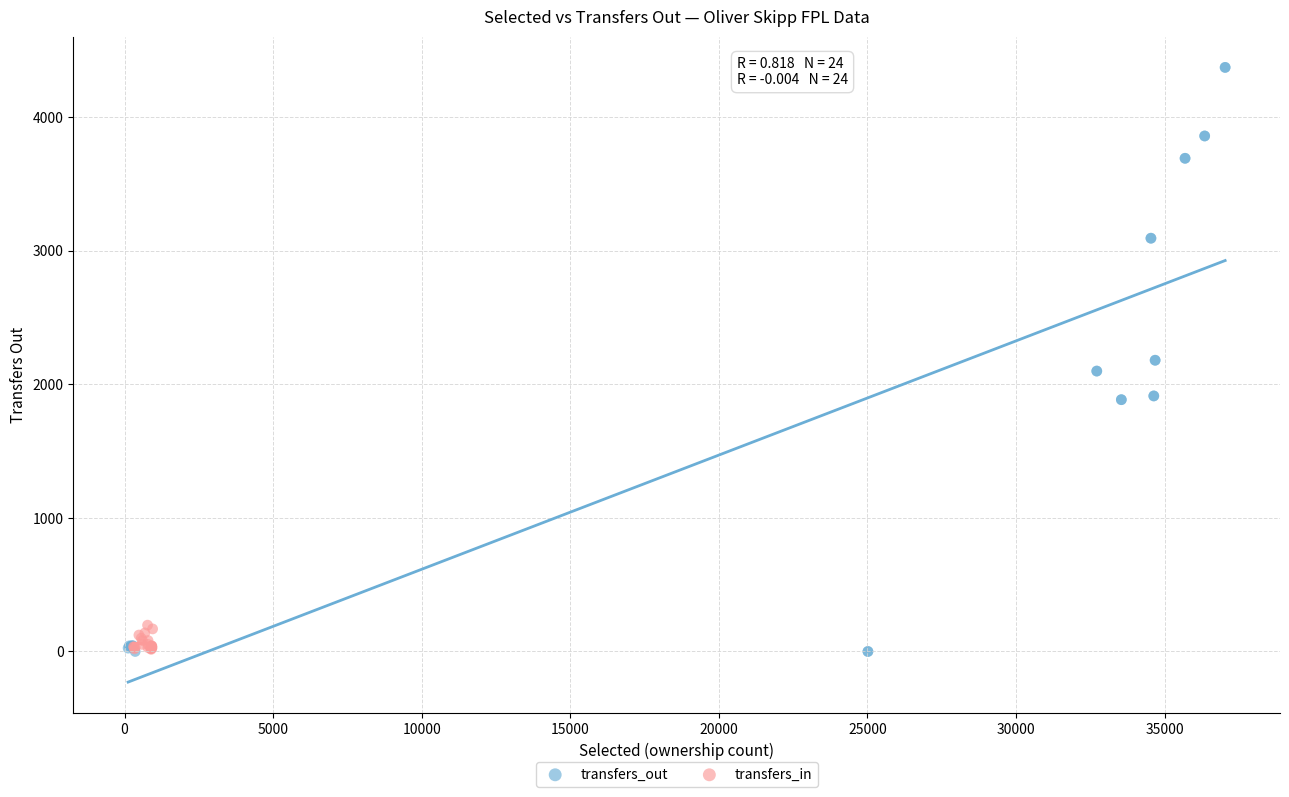

Which series reaches the maximum Y coordinate?

transfers_out